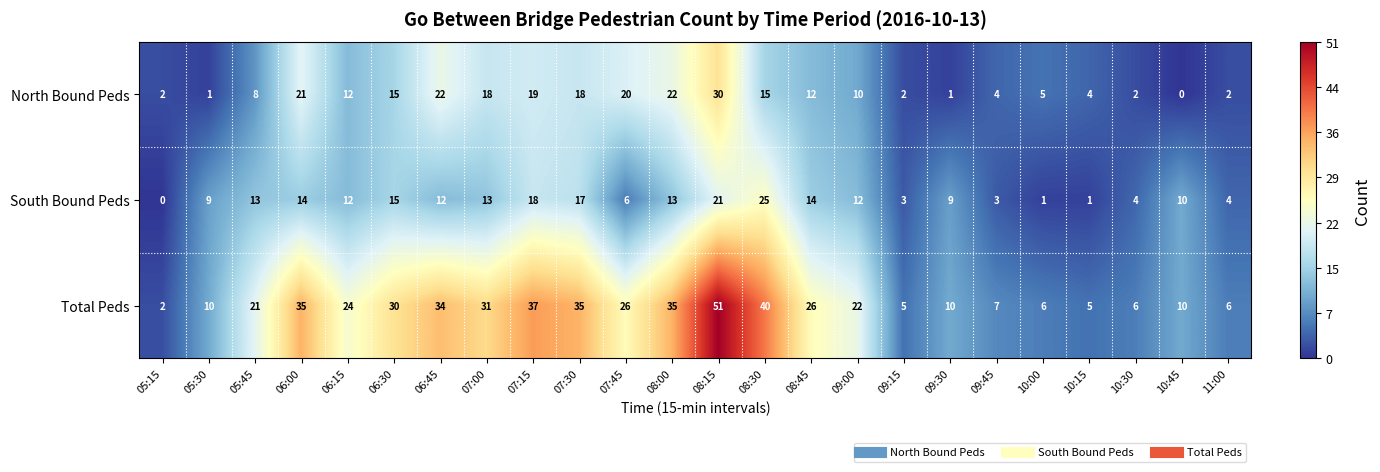

At which category is the sum across all series the highest?

08:15